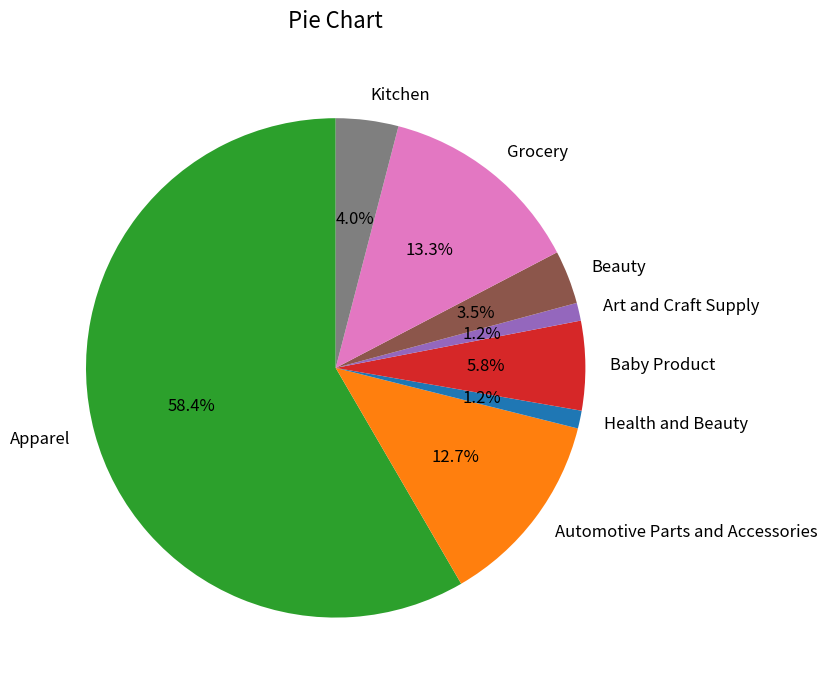

How many slices are in this pie chart?

8